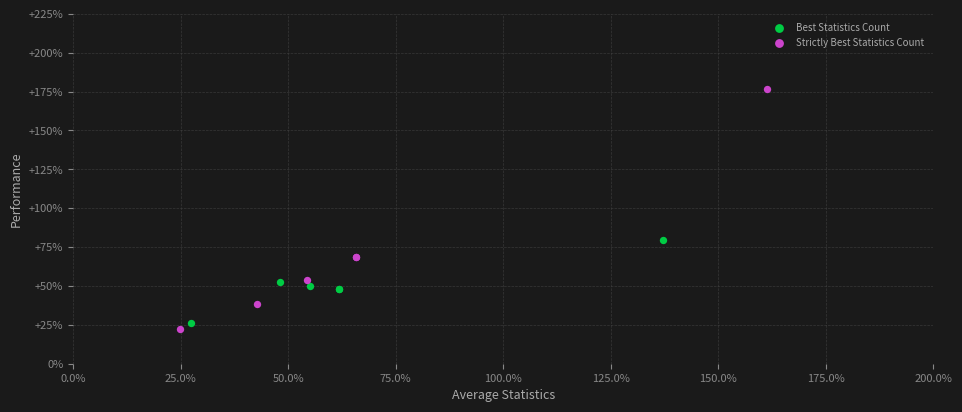

What are all the series names shown in the legend?

Best Statistics Count, Strictly Best Statistics Count